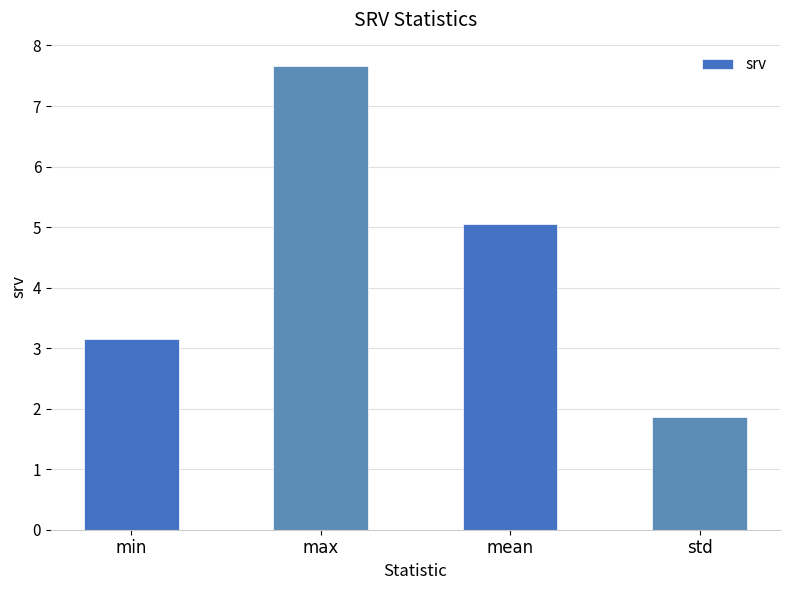

What is the label of the 1st bar from the left?

min